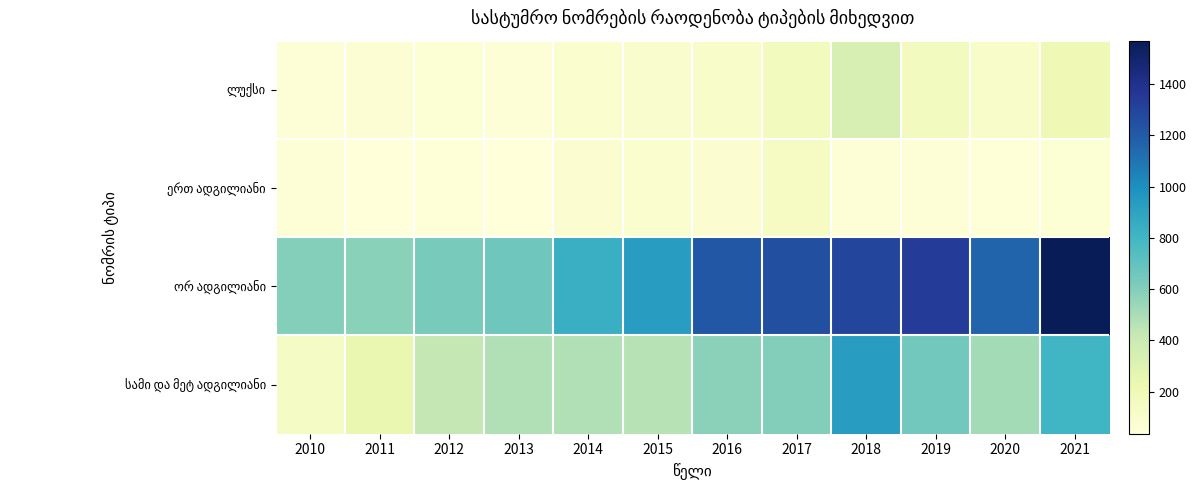

Between 2012 and 2020, which series saw the biggest shift?

ორ ადგილიანი